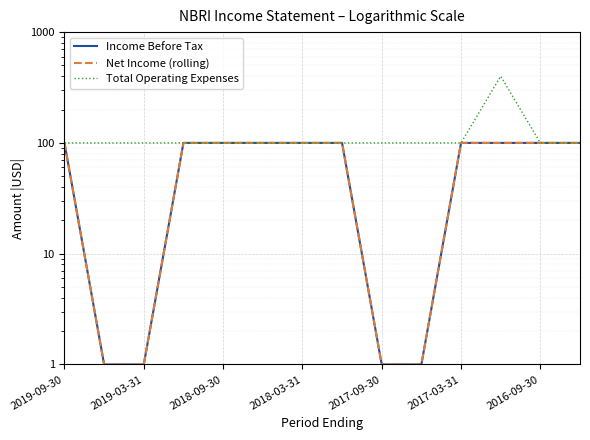

True or false: Total Operating Expenses and Net Income (rolling) cross at least once.

False